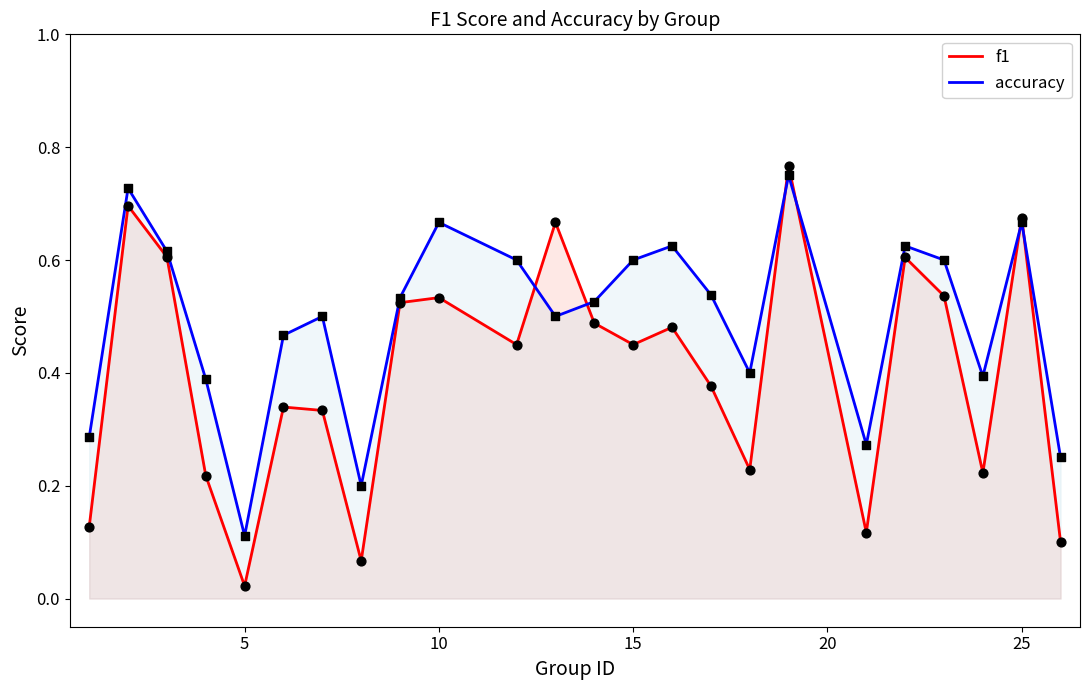

Which series has the largest Y range (max minus min)?

f1